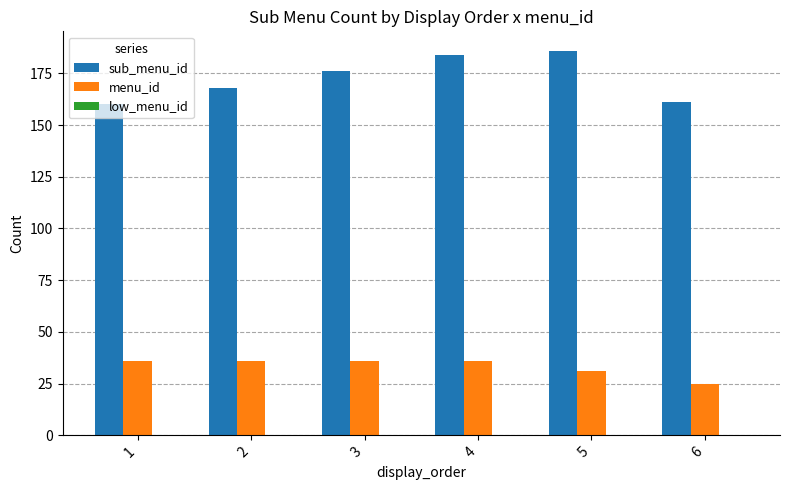

What is the value of the sub_menu_id bar at the 5th from the left?

186